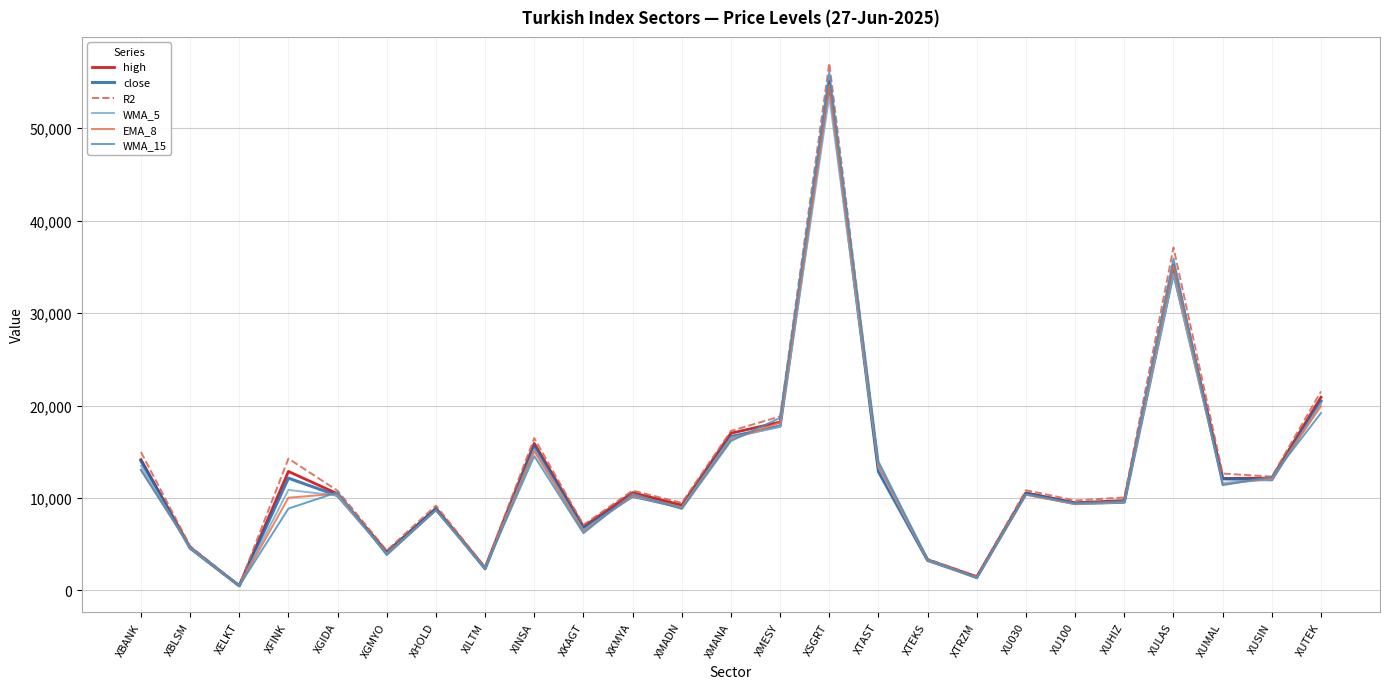

What is the average value of the WMA_5 series?

12340.9